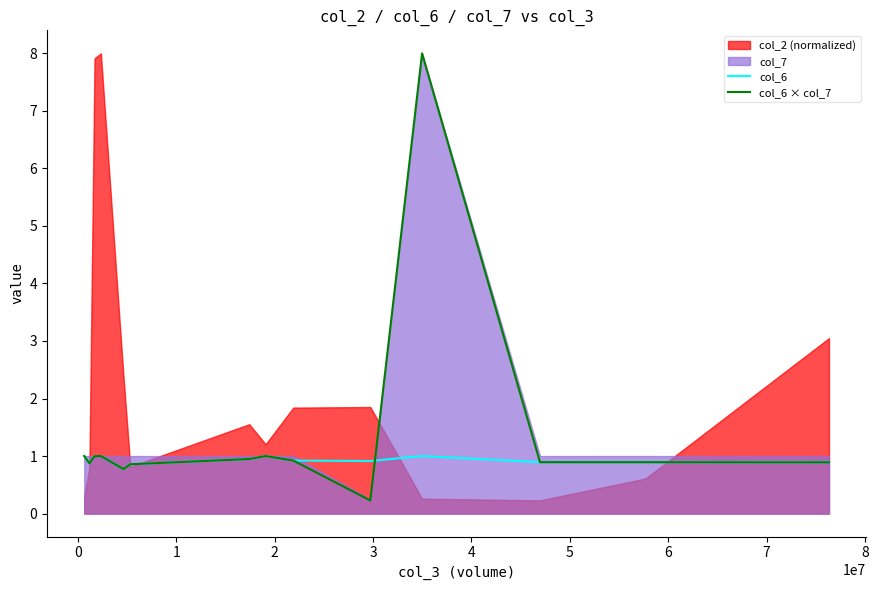

Does the chart have visible grid lines?

No